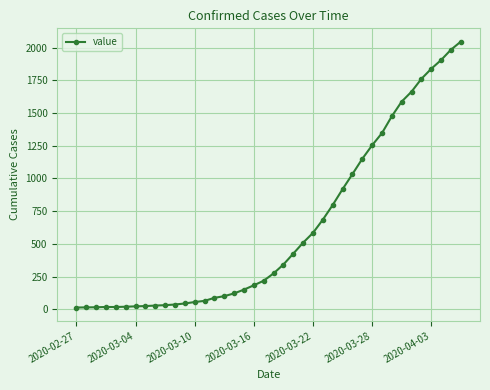

What is the sum of all values?

24843